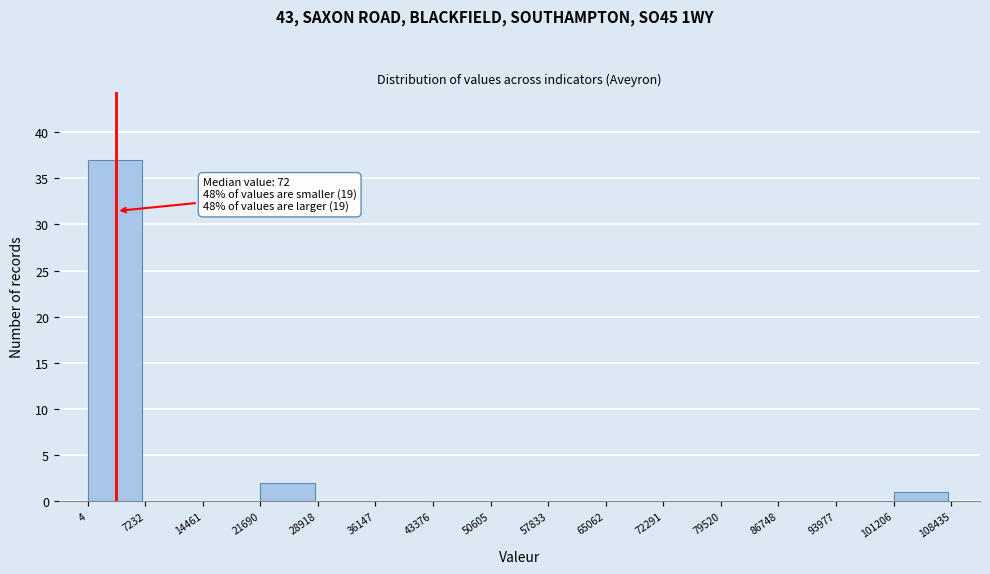

Over which range of the x-axis is the bar tallest?

4 to 7232